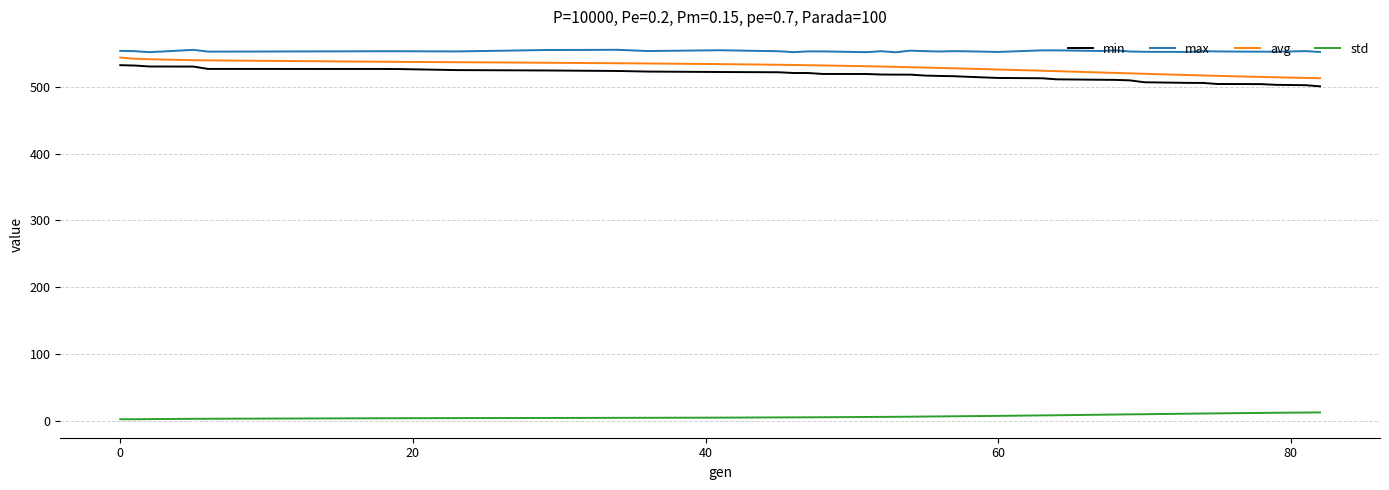

What is the difference between the maximum and second lowest values in the min series?

29.9